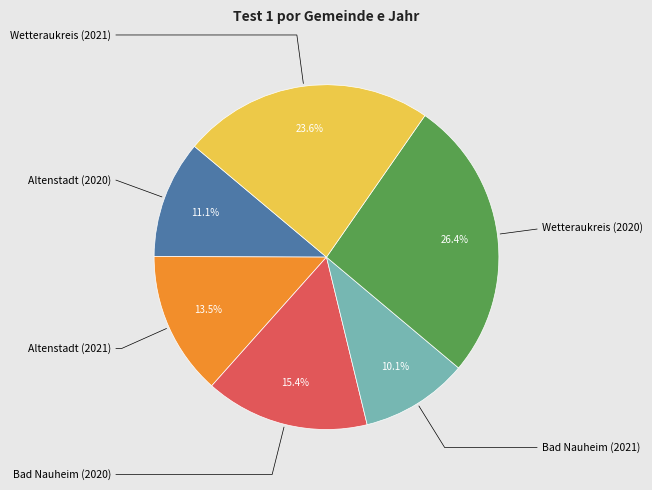

Is there a majority slice in this chart?

No